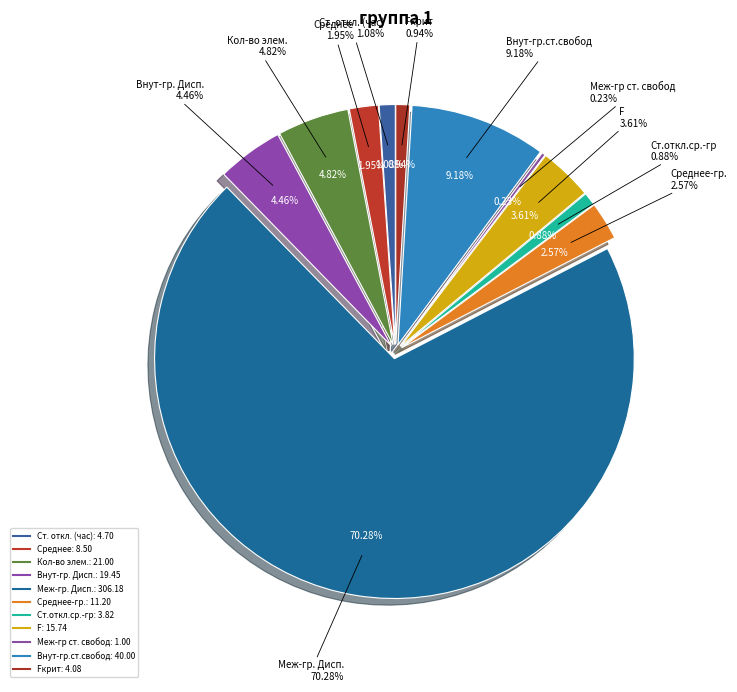

Count the number of slices in the pie.

11